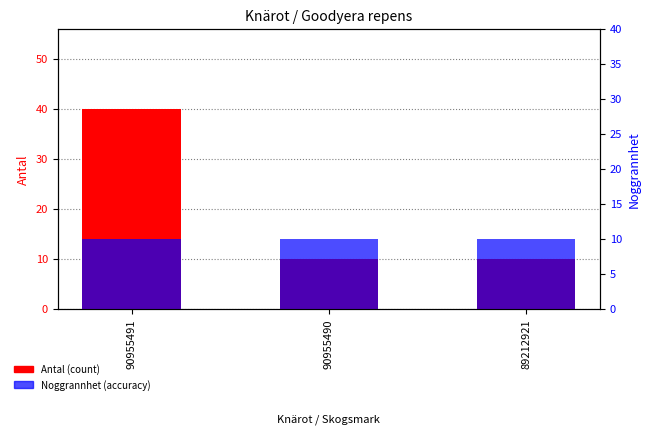

Which series has the widest spread of values?

Antal